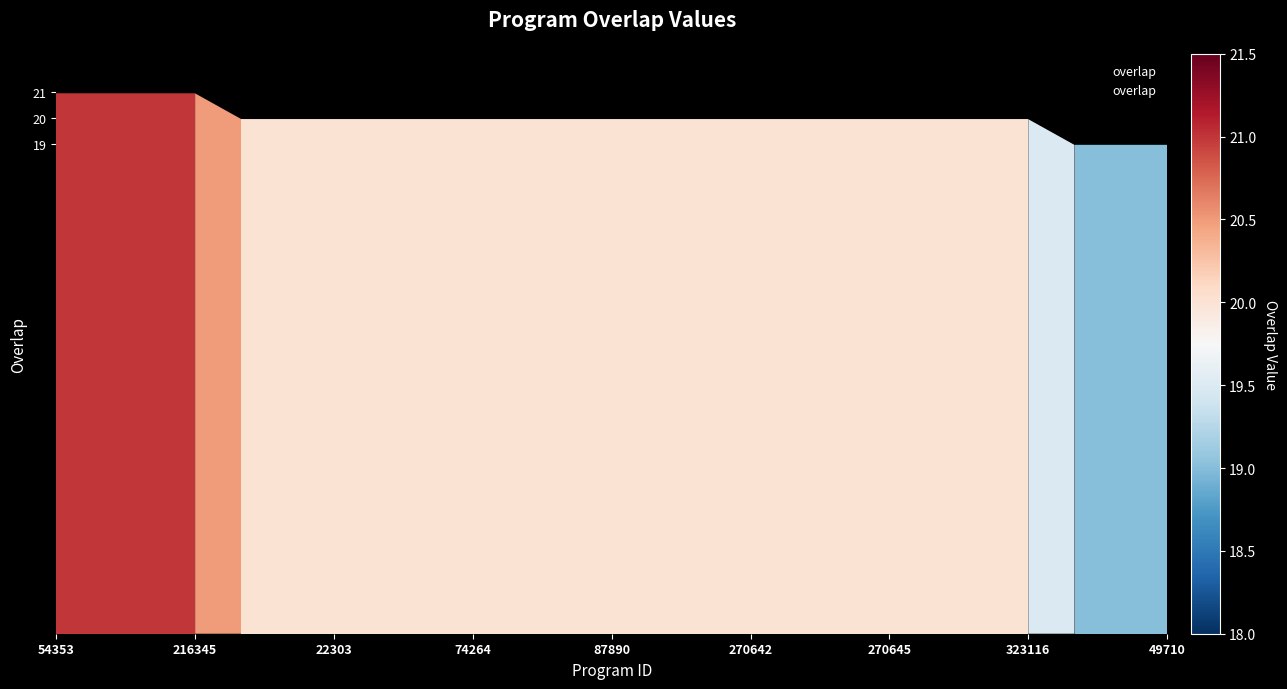

What is the difference between the second highest and minimum values?

2